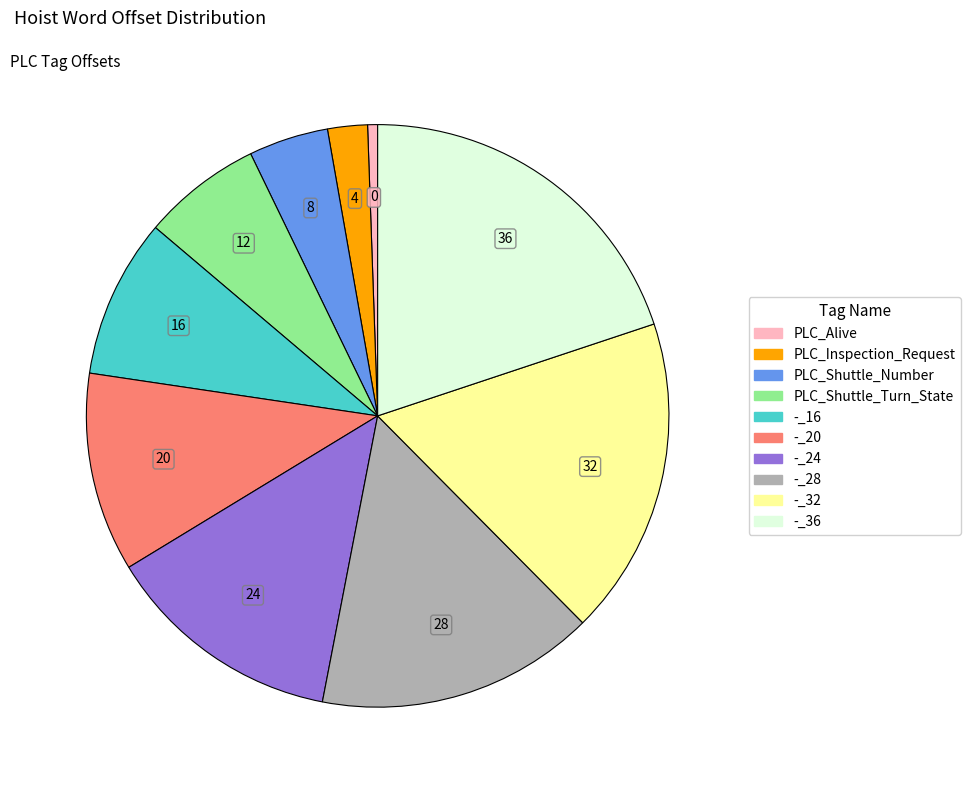

Does -_28 account for over 50% of the chart?

No